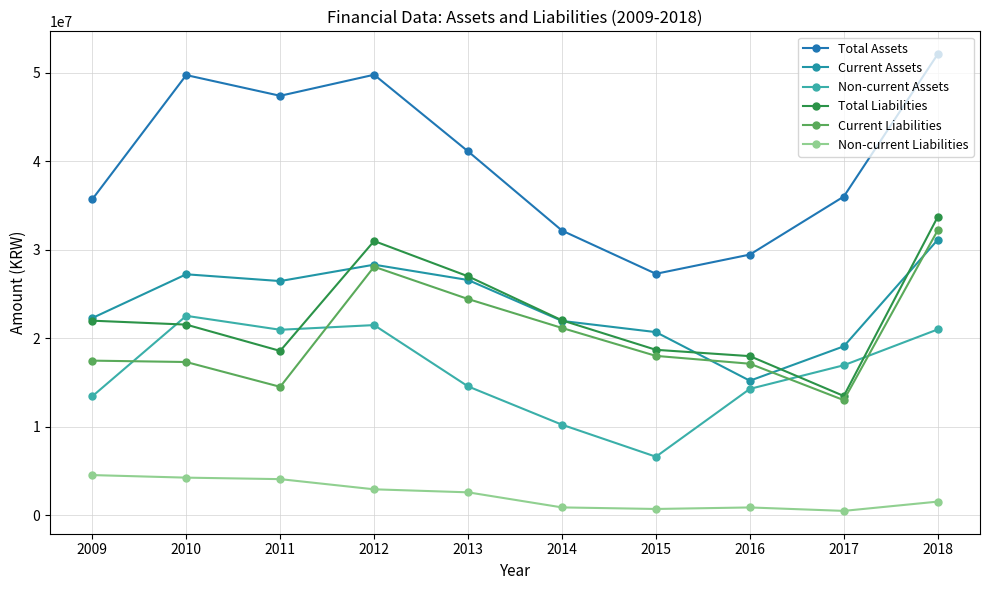

What is the sum of the Current Liabilities values at 2009 and 2013?

41858730